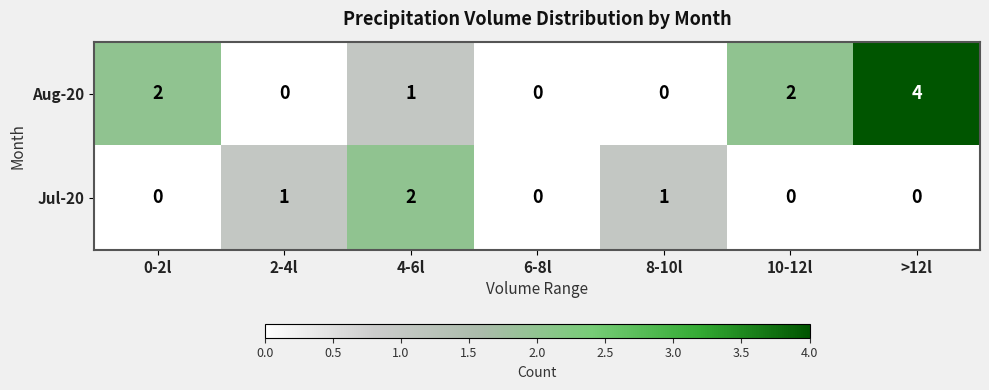

At which label does Aug-20 first exceed 1?

0-2l